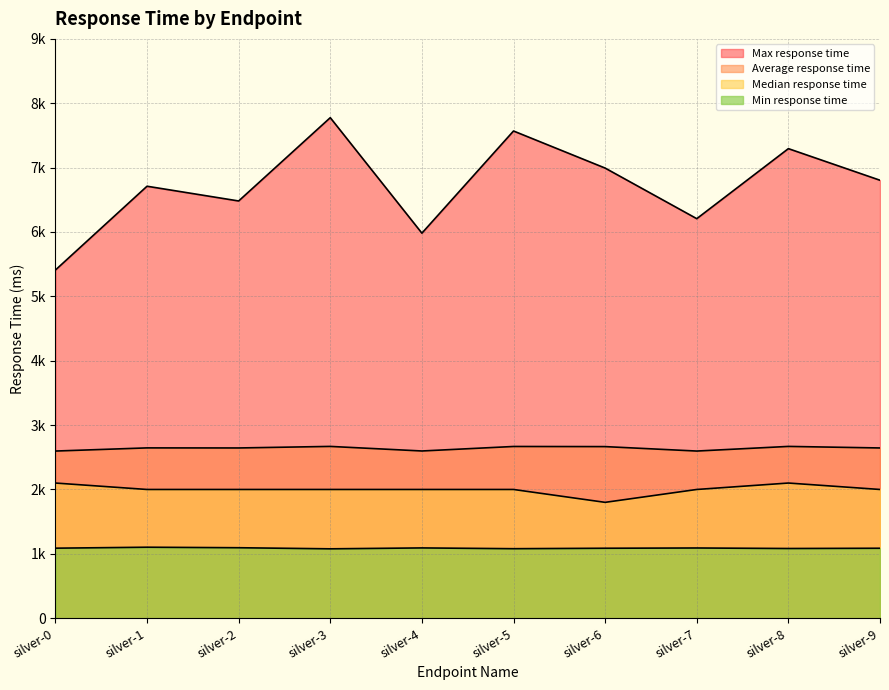

Where does the Min response time series first go above 1088?

silver-1